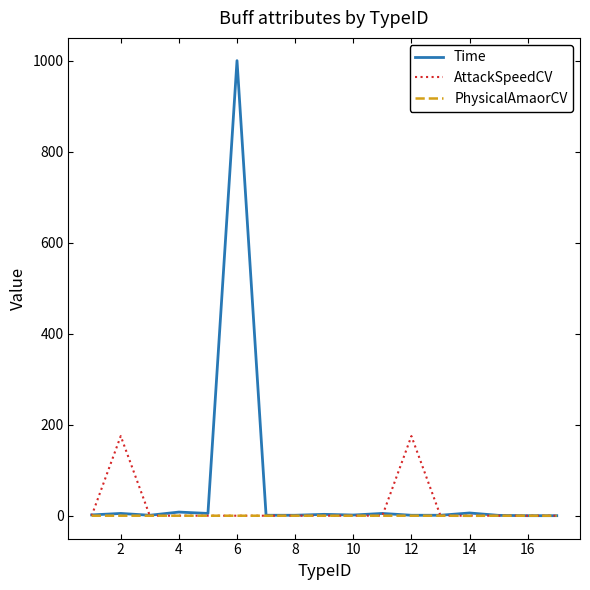

Rank the series by their average value, from lowest to highest.

PhysicalAmaorCV, AttackSpeedCV, Time